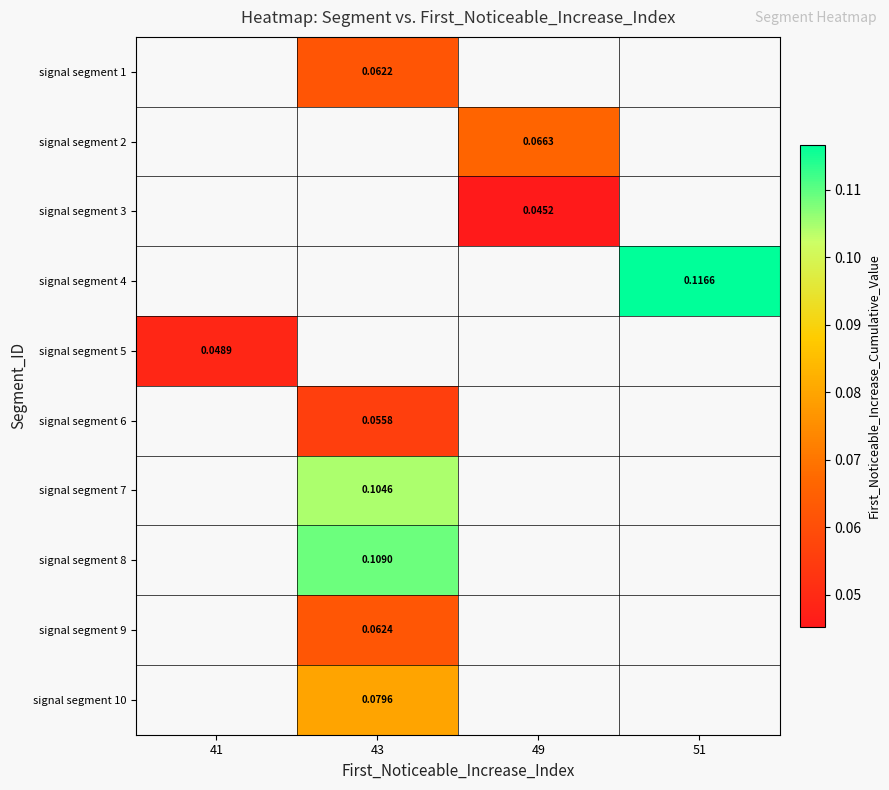

Count the number of categories in the chart.

4